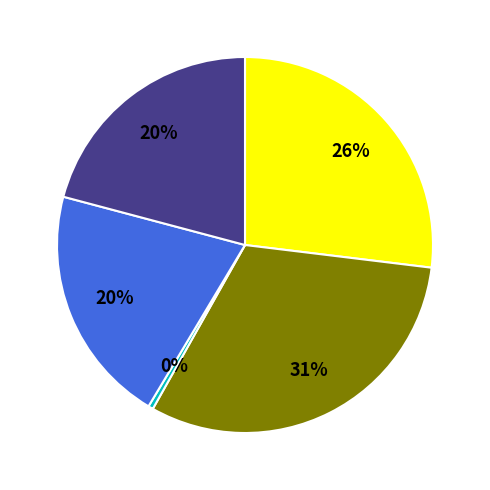

Does 古风·大雅久不作 represent more than half of the total?

No